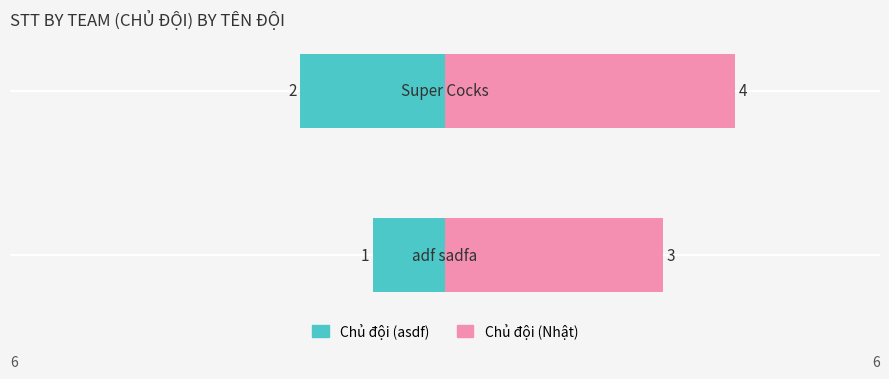

The value of Chủ đội (asdf) at 1 is -2. True or false?

True